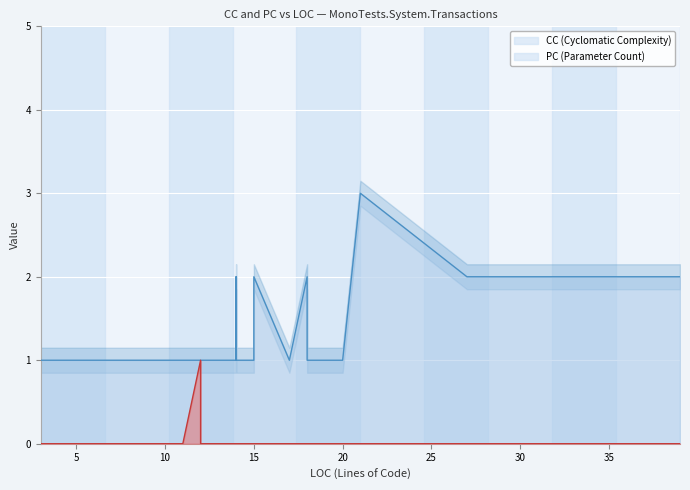

Between 10 and 16, which series saw the biggest shift?

CC